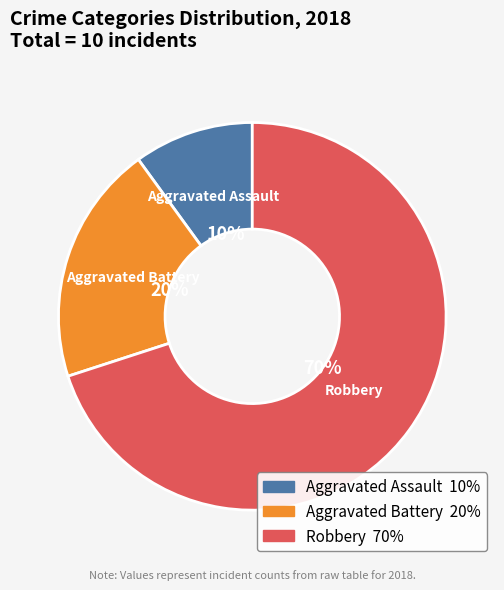

What is the smallest slice in the pie chart?

Aggravated Assault